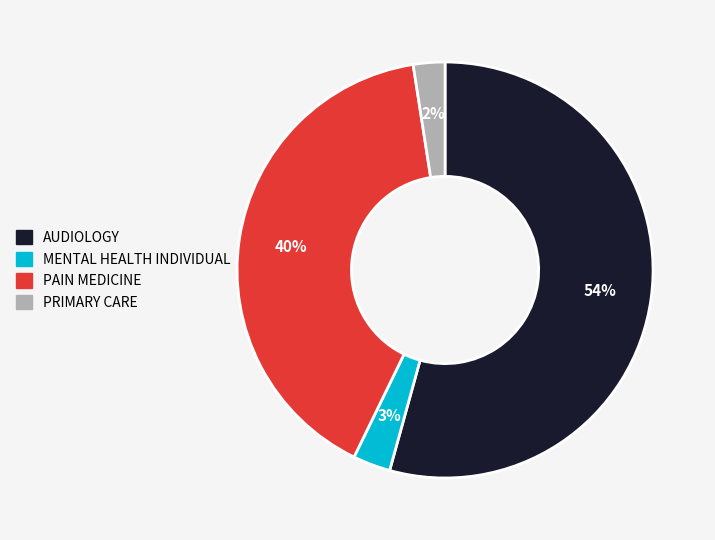

To the nearest percent, what is the average slice percentage?

25%